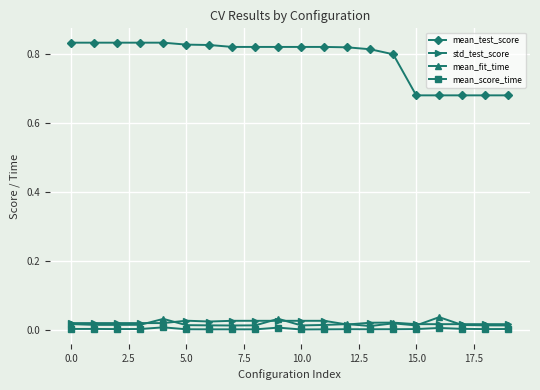

Which series has the largest total across all categories?

mean_test_score